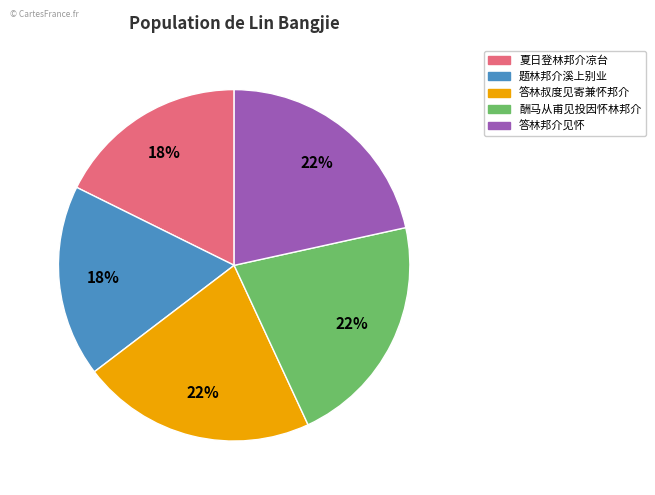

To the nearest percent, what is the difference between the 答林叔度见寄兼怀邦介 and 夏日登林邦介凉台 slice percentages?

4%